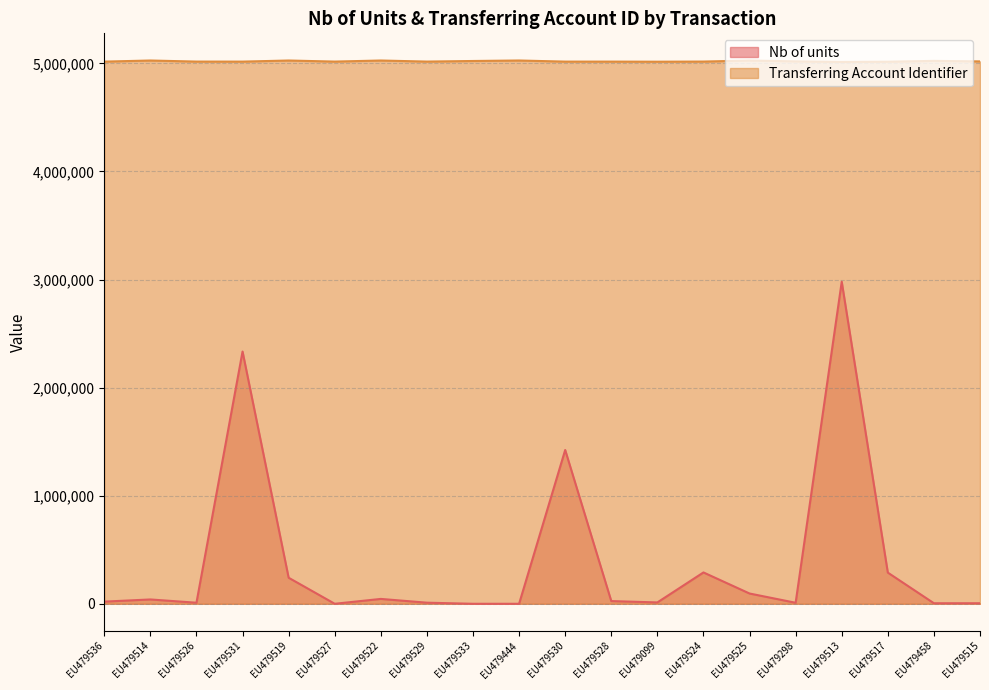

Is it true that Transferring Account Identifier equals 5027101 at EU479444?

True